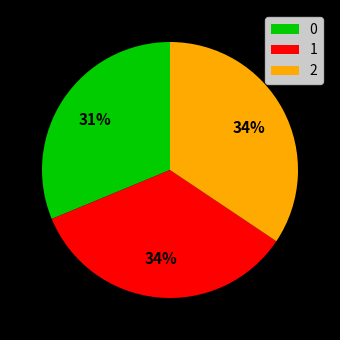

Do 0 and 2 together represent more than half of the pie?

Yes